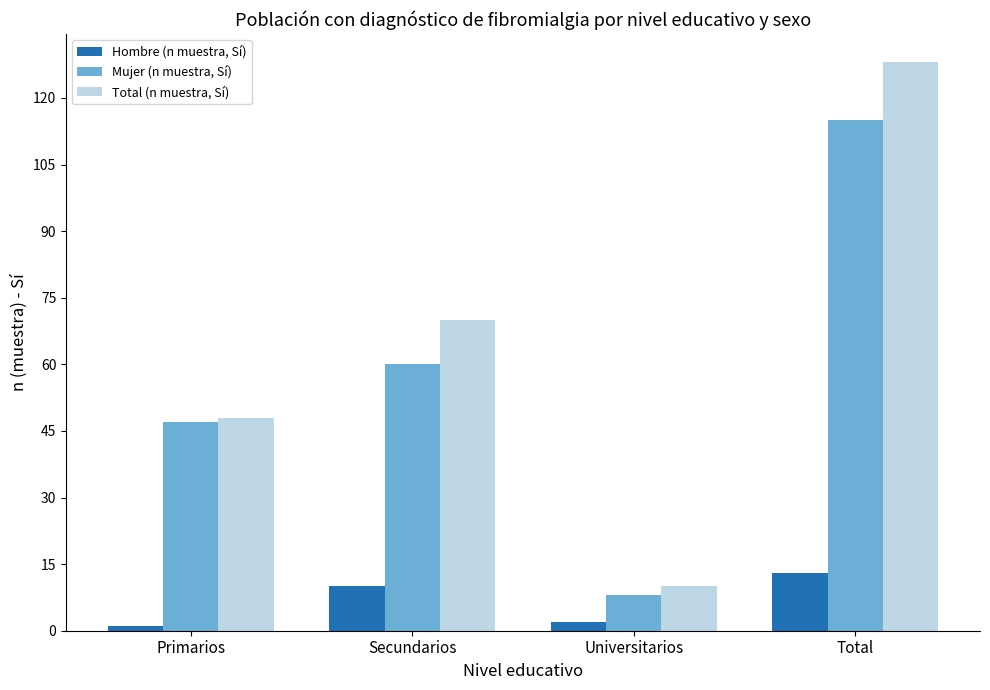

Which category has the highest value across all series?

Total